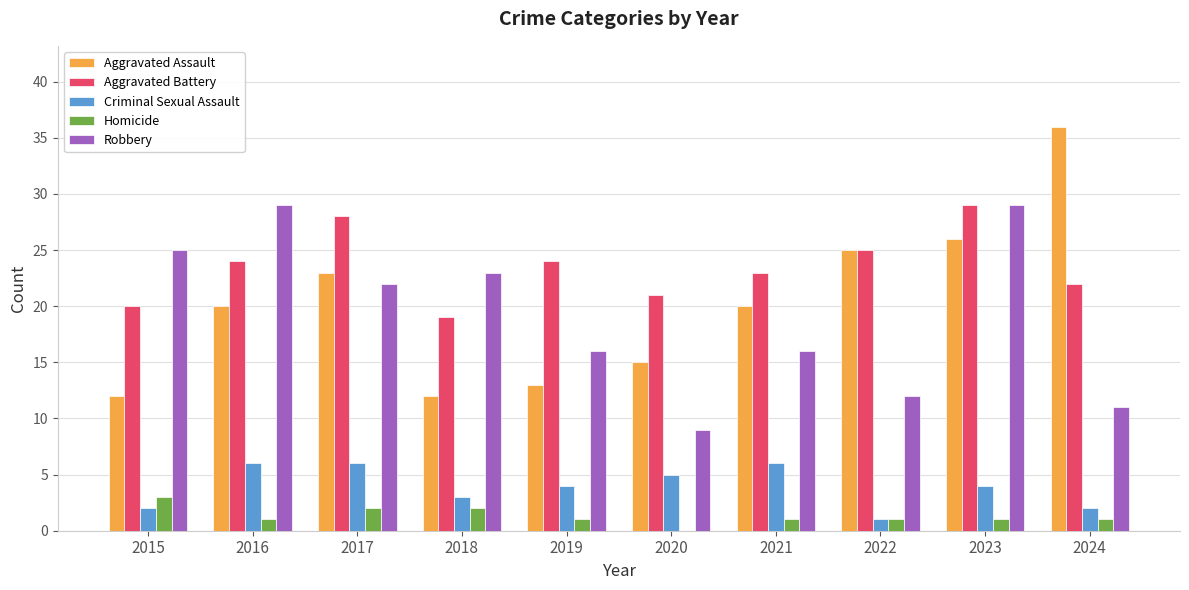

What value does the Robbery series have at 2017?

22